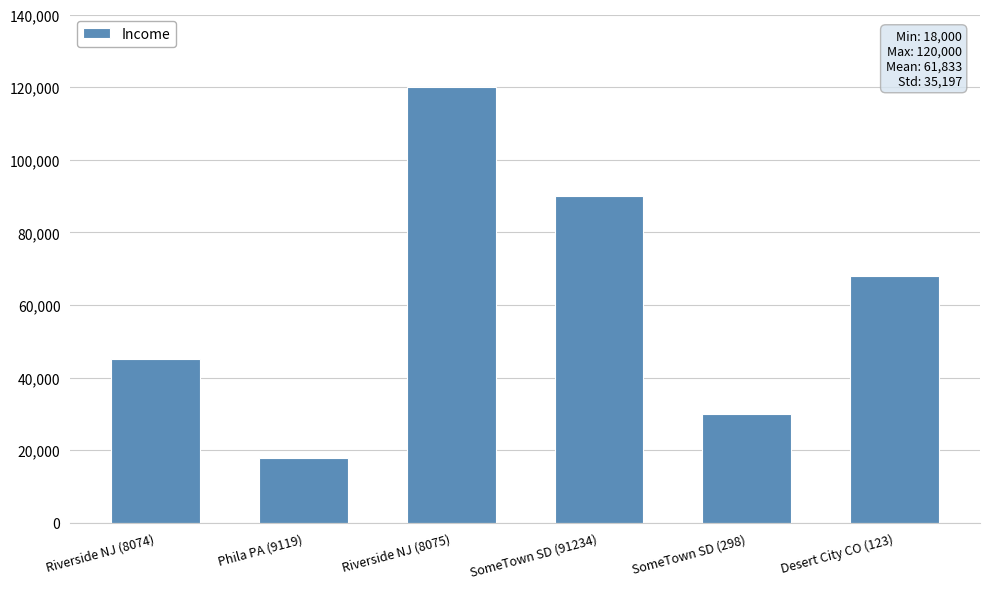

Reading right to left, extract all data points from this chart.

Desert City CO (123)=68000	SomeTown SD (298)=30000	SomeTown SD (91234)=90000	Riverside NJ (8075)=120000	Phila PA (9119)=18000	Riverside NJ (8074)=45000